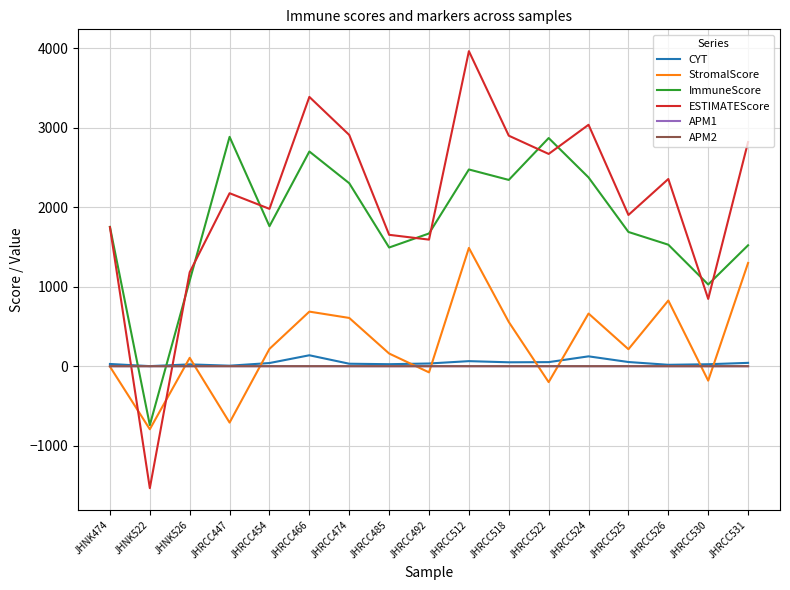

True or false: ImmuneScore and APM2 cross at least once.

True